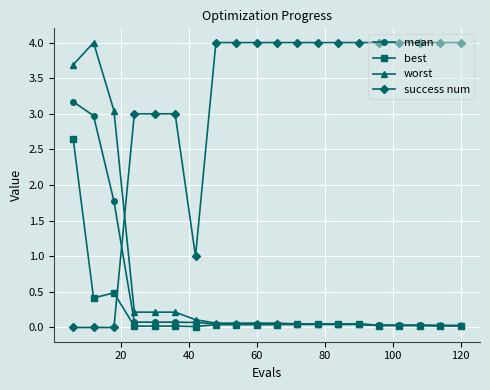

How many times do success num and best cross each other?

1